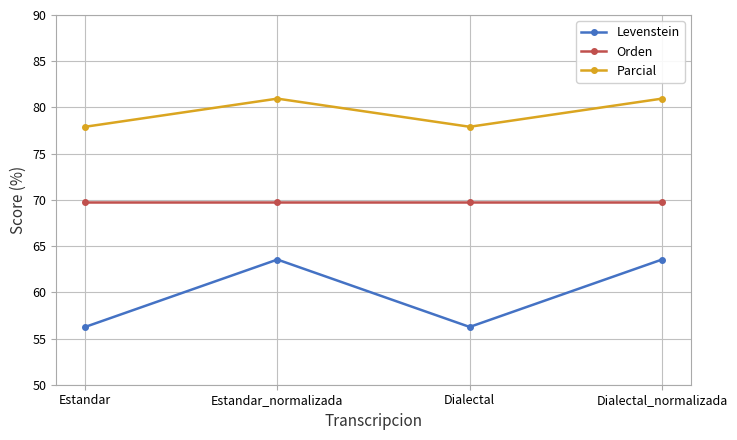

Is the value of Parcial at Dialectal_normalizada greater than the value of Levenstein at Dialectal?

Yes